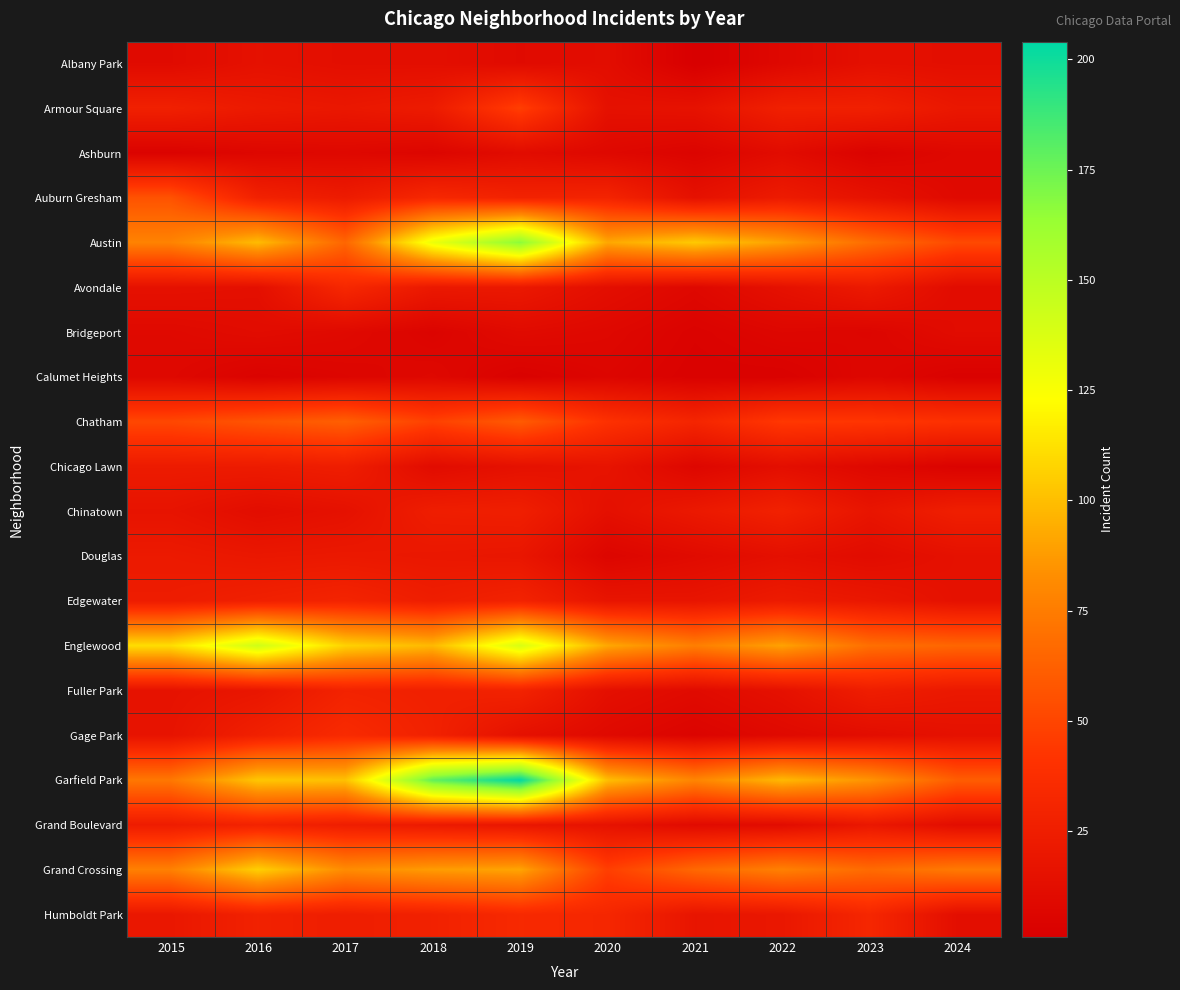

How many series are shown in this chart?

20